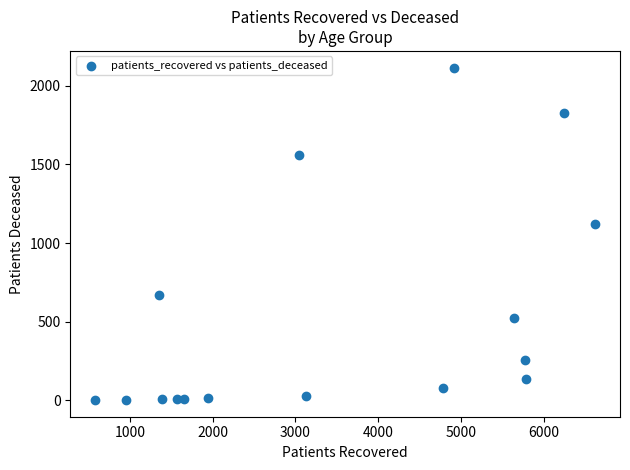

What Y value in the scatter plot is closest to 1059?

1119